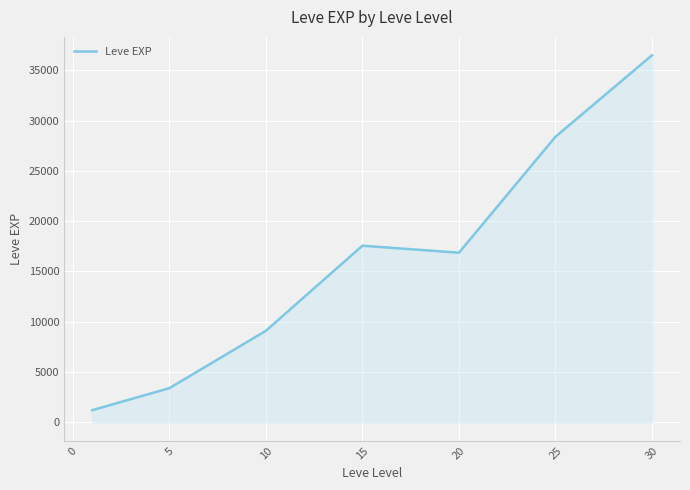

Count the number of data series in this chart.

1